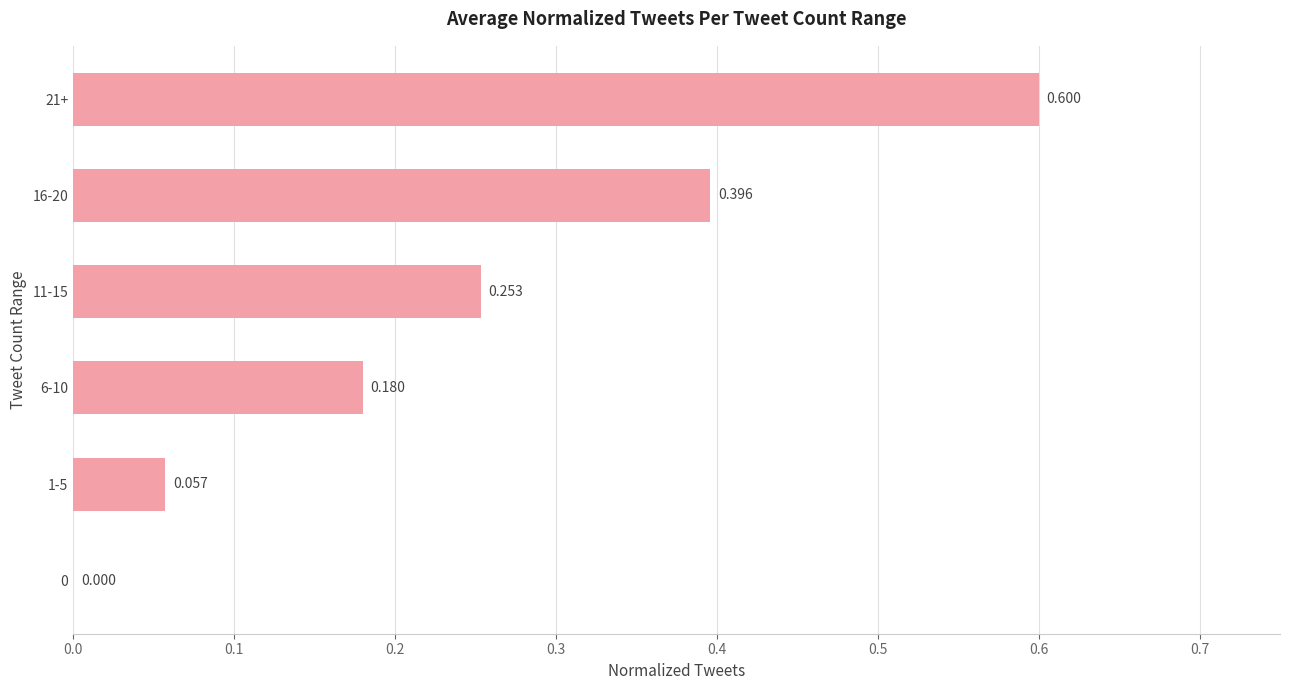

How many distinct data groups are displayed?

1